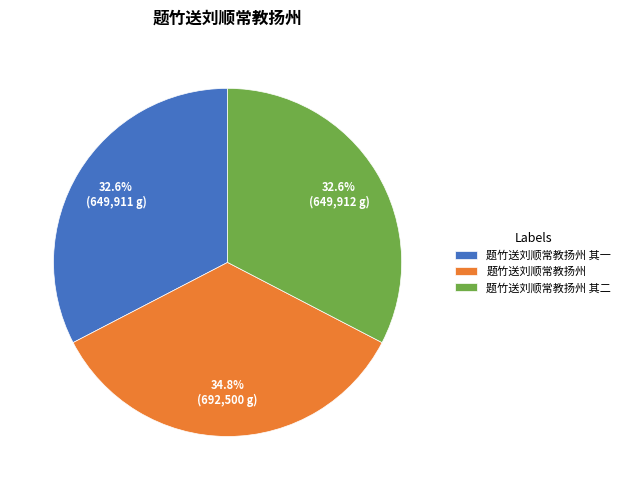

To the nearest percent, what percentage of the pie is 题竹送刘顺常教扬州 其二?

33%